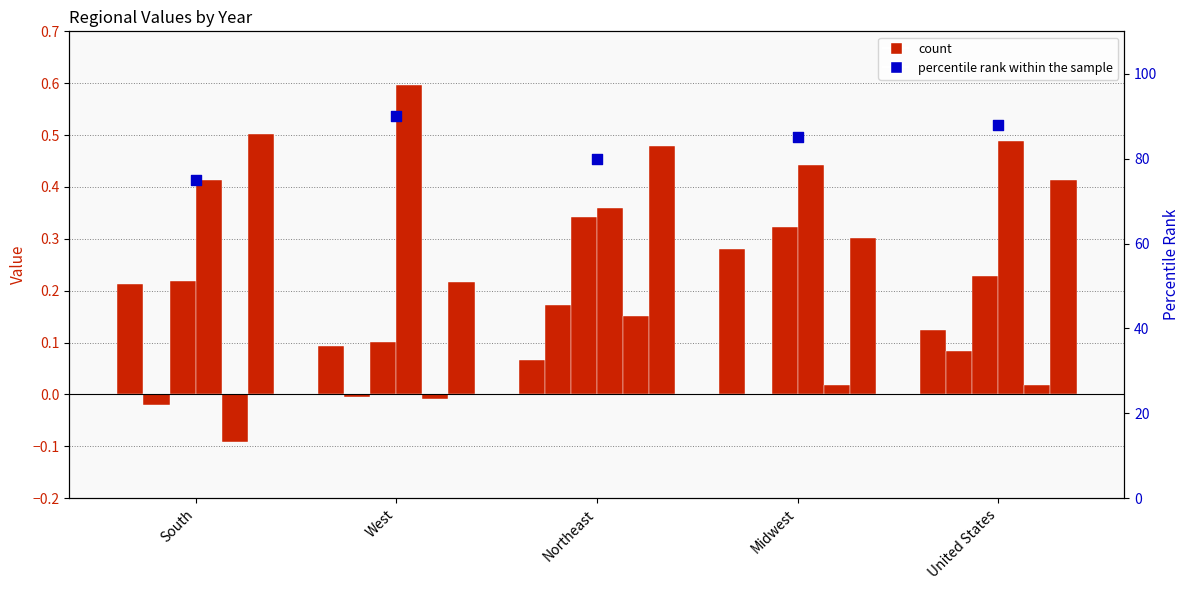

Approximately how many times larger is the value at Northeast compared to Midwest?

0.9